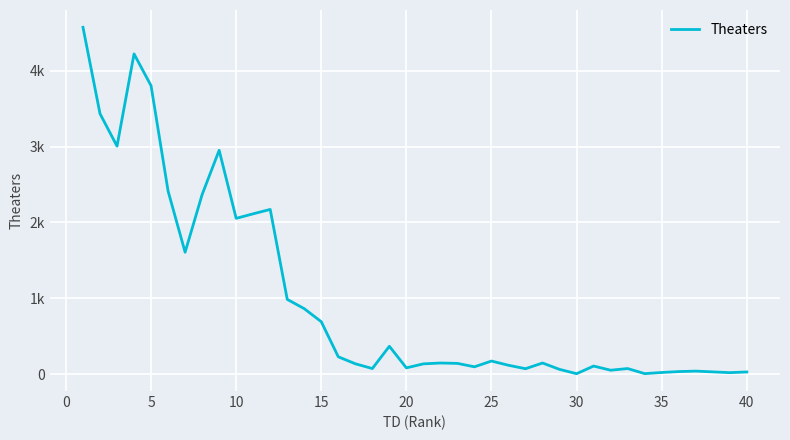

Does the chart display data point markers on the line(s)?

No